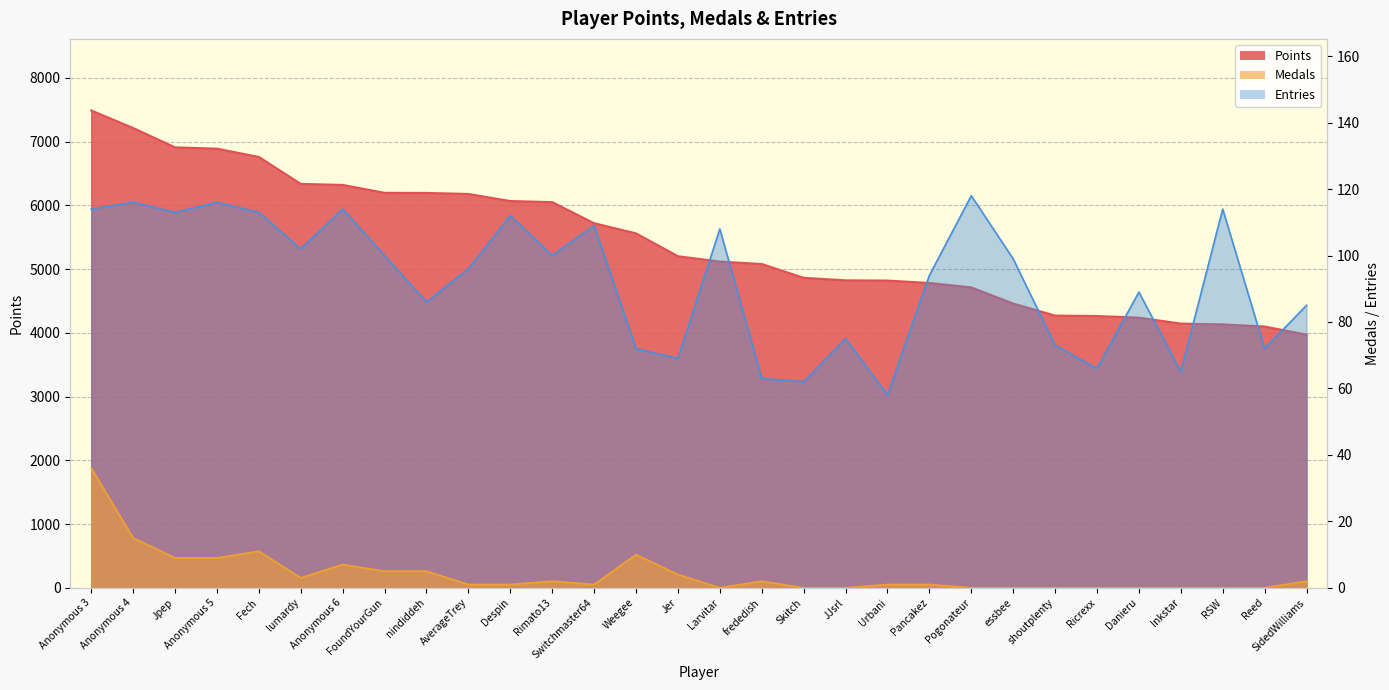

Where is the first local minimum for Medals?

lumardy